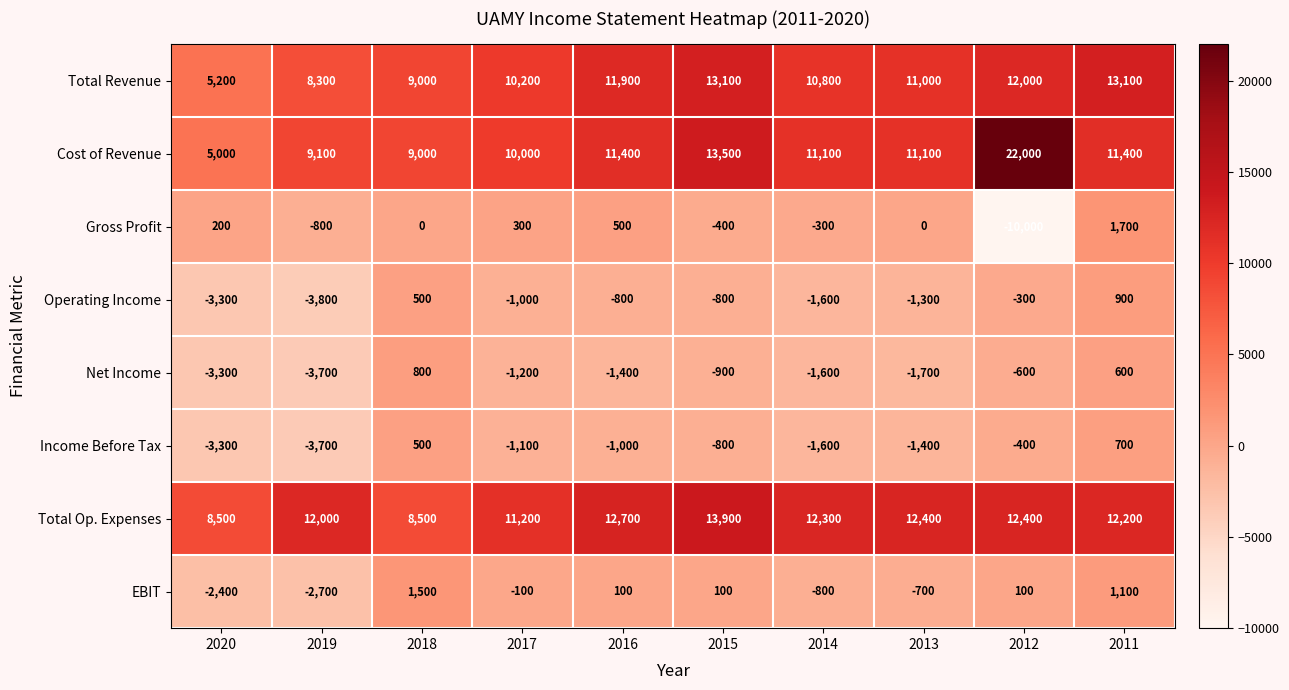

At which category does the chart reach its peak across all series?

2012